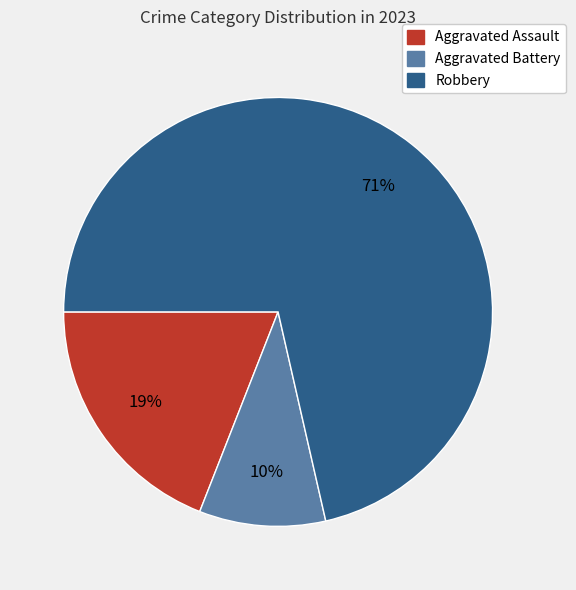

To the nearest percent, what is the combined percentage of Aggravated Battery and Robbery?

81%